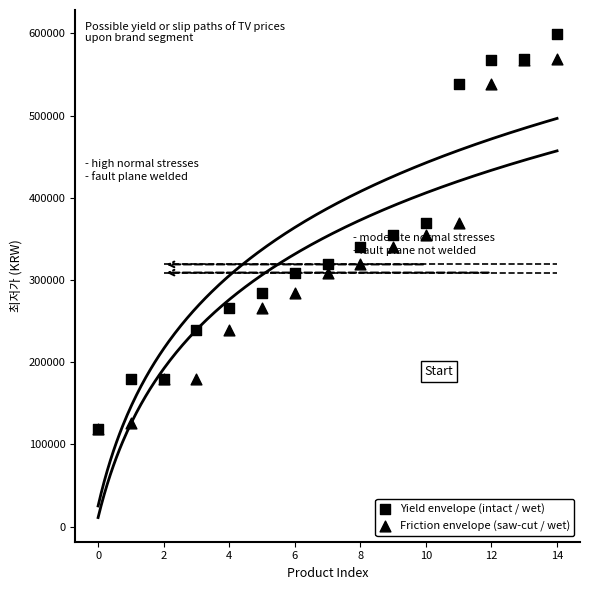

What are all the series names shown in the legend?

Yield envelope (intact / wet), Friction envelope (saw-cut / wet)